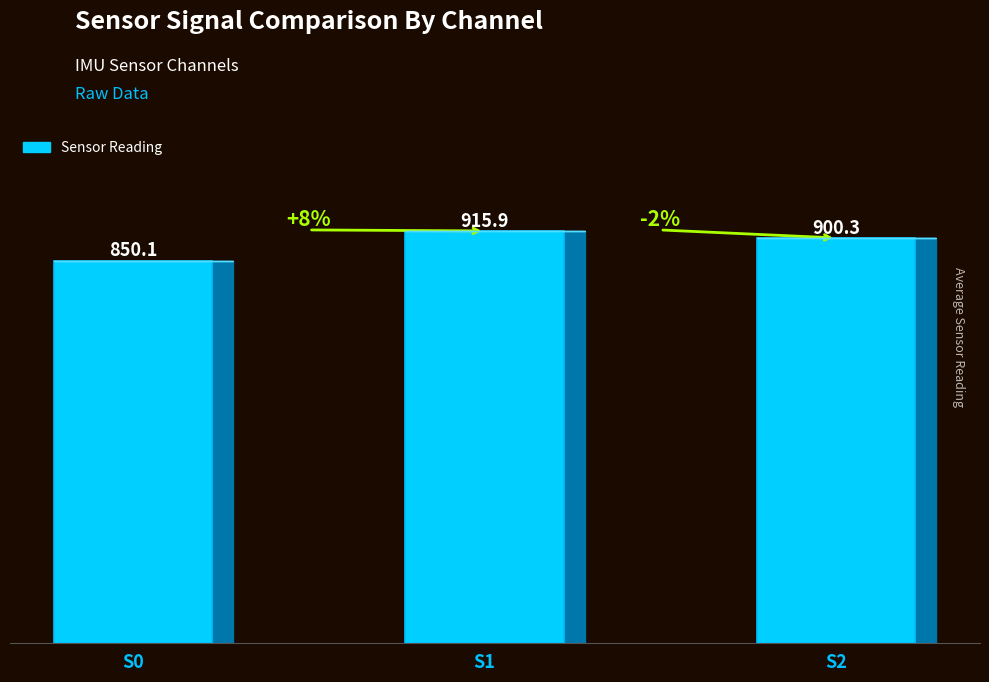

Rank the categories by value from lowest to highest.

S0, S2, S1